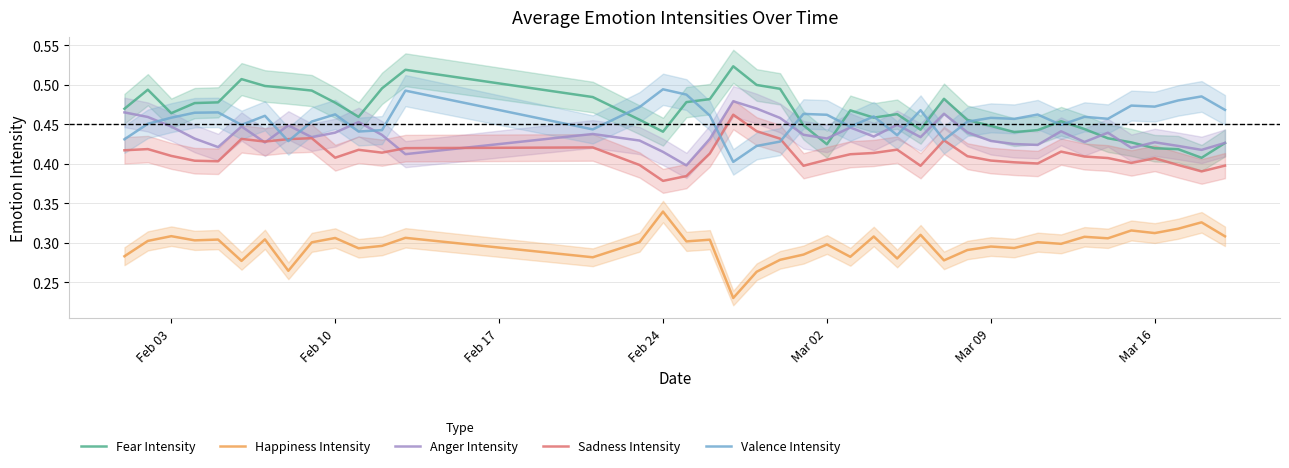

True or false: Fear Intensity and Sadness Intensity intersect in this chart.

False